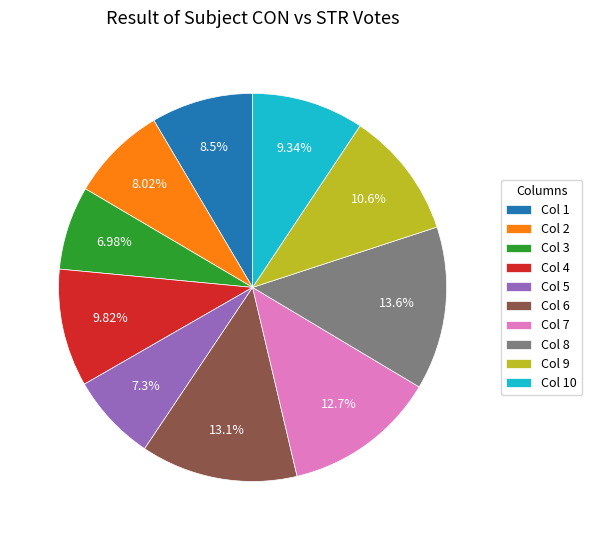

How many slices are in this pie chart?

10